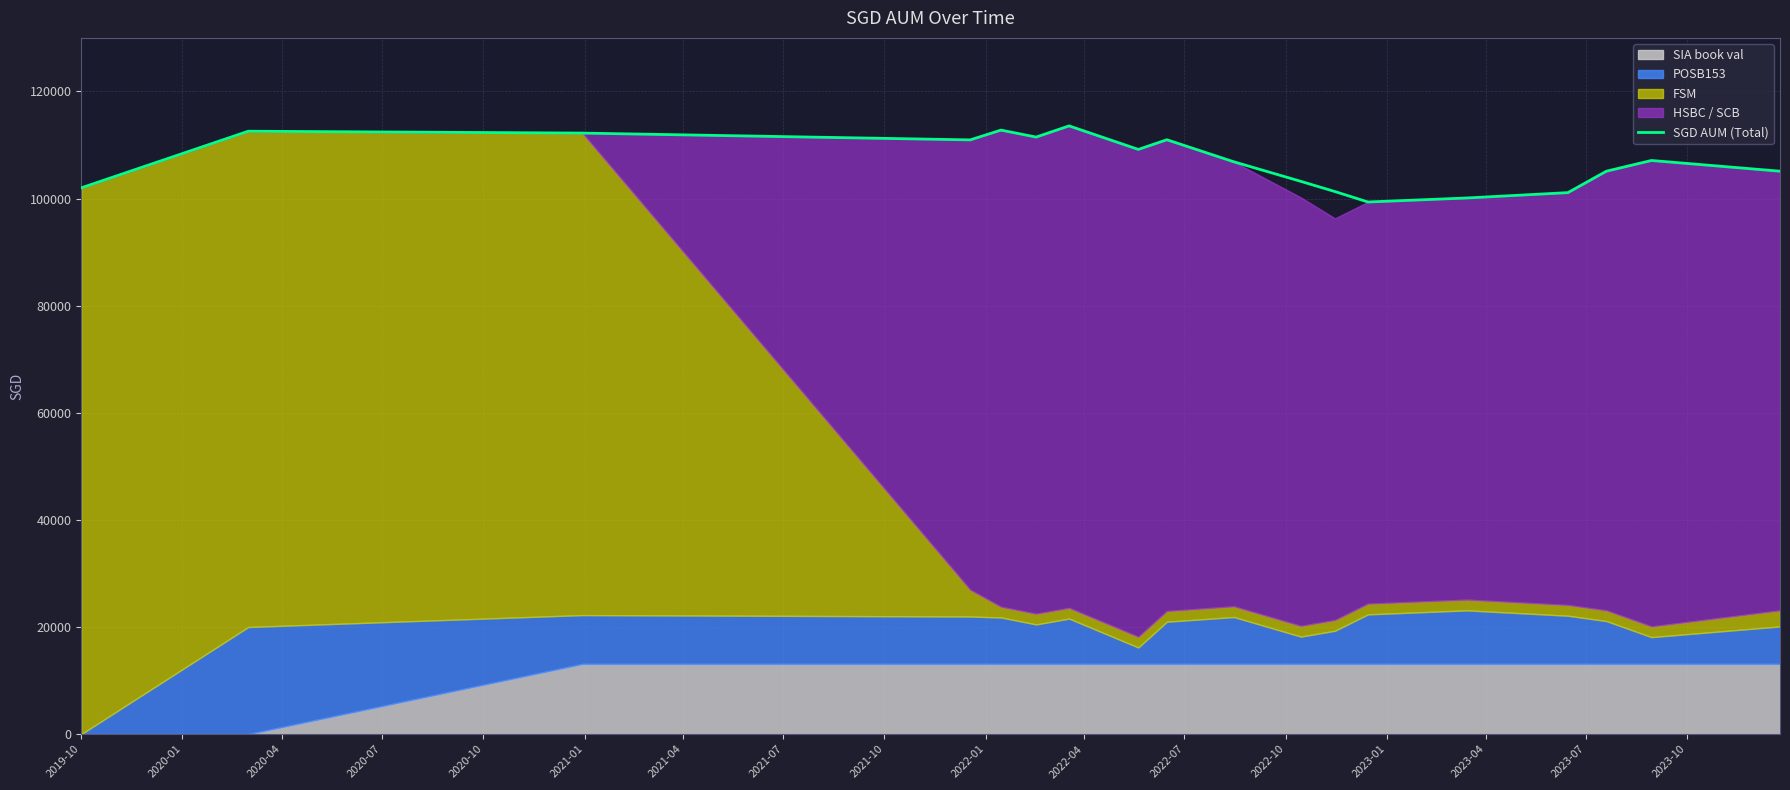

Reading right to left, what are all the values shown in this chart?

105108.5	107108.5	105108.5	101108.5	100108.5	99359.5	101303.5	103207.5	106859.5	110985.5	109175.5	113570.5	111480.5	112780.5	110956.5	112225.5	112574.0	102000.0